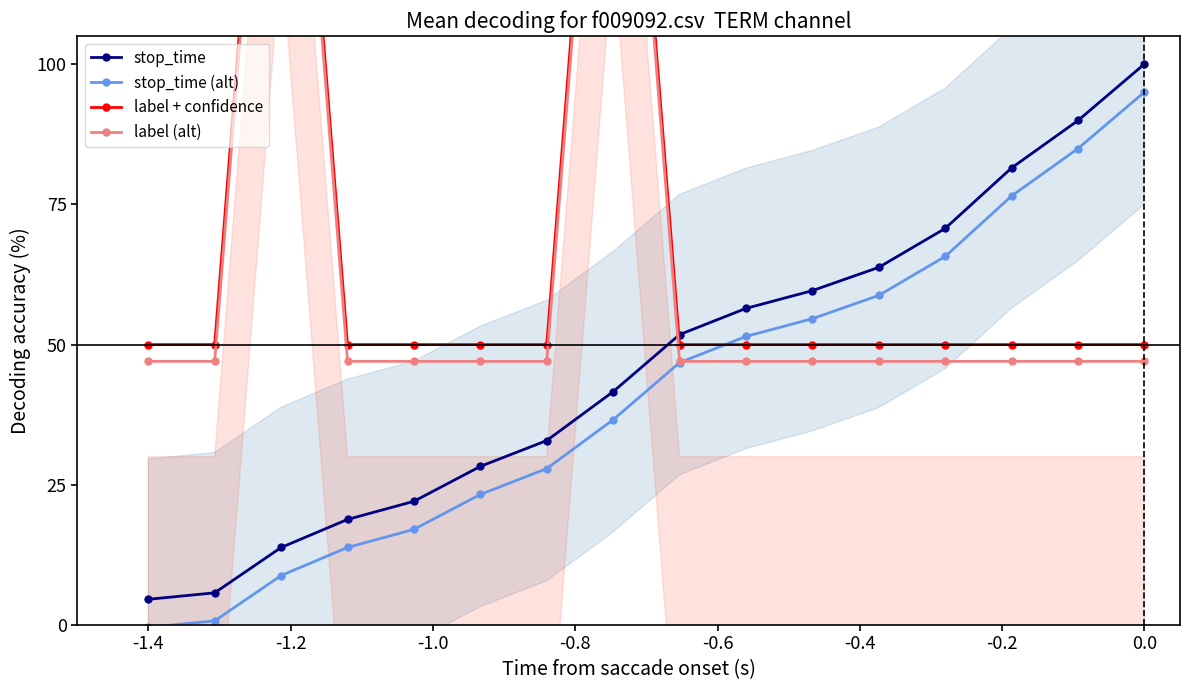

True or false: stop_time (alt) and stop_time intersect in this chart.

False